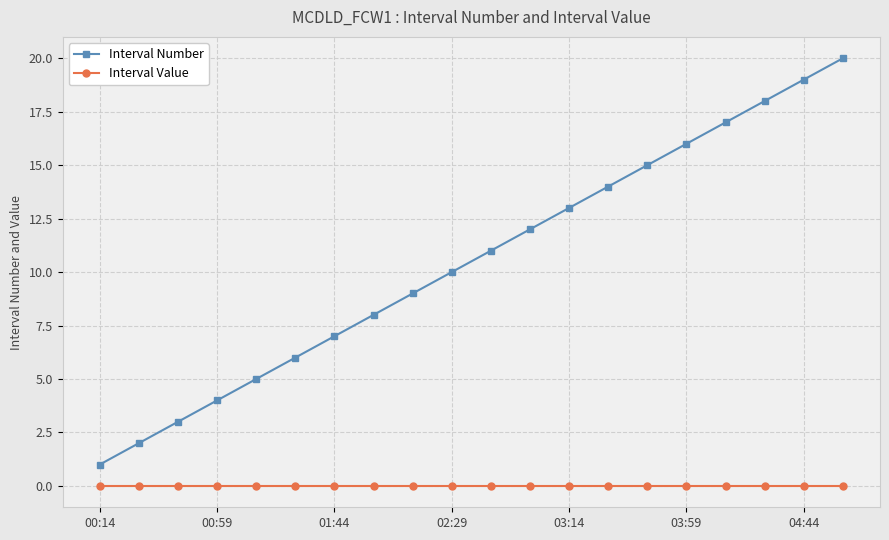

Which series has the largest total across all categories?

Interval Number